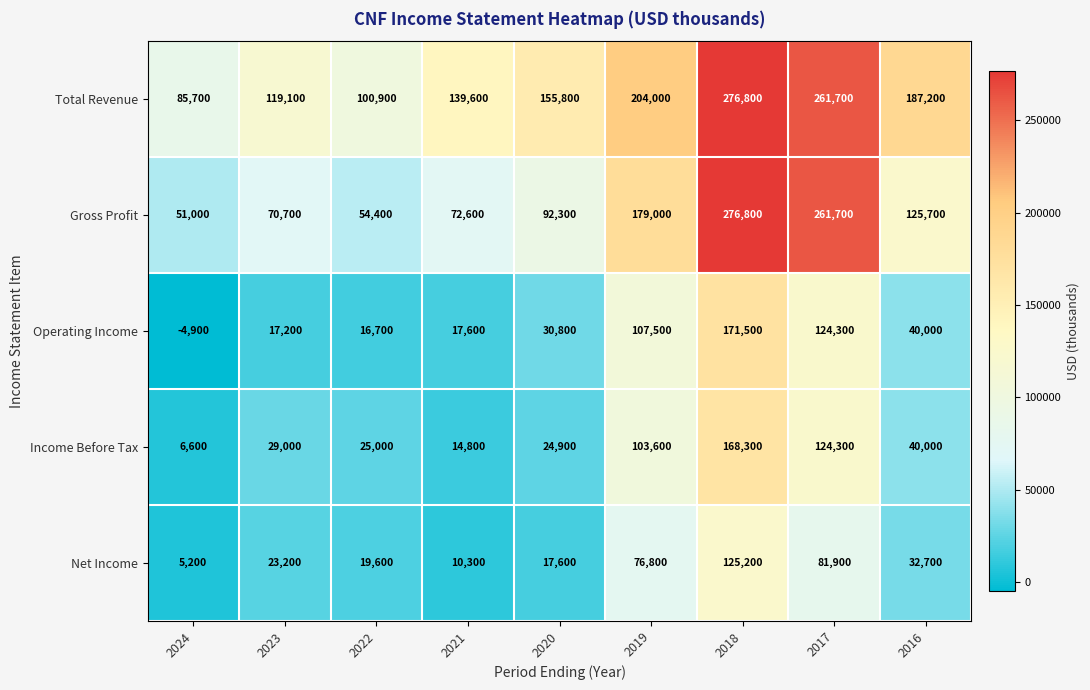

What is the difference between the second highest and minimum values in the Net Income series?

76700